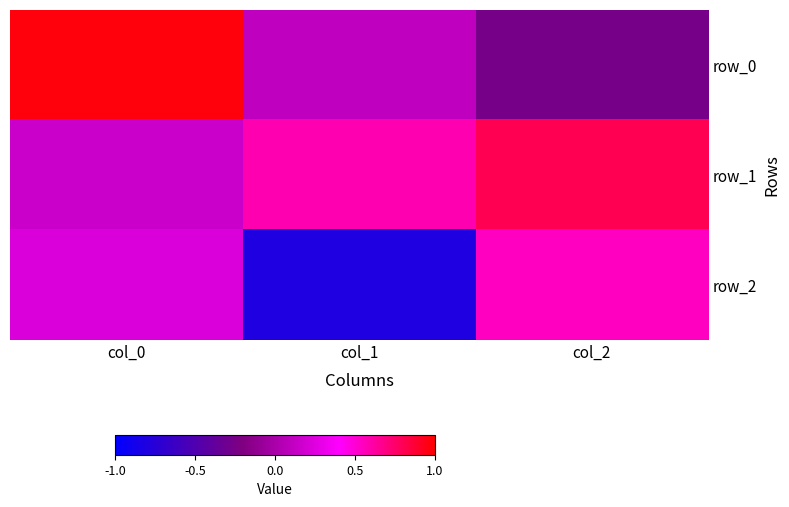

At which category does the chart reach its minimum across all series?

col_1